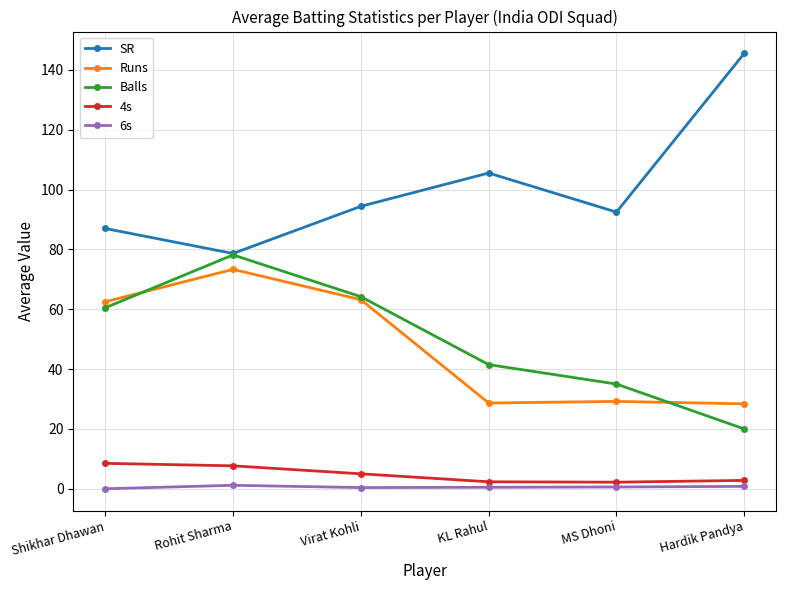

At which label does Balls reach its peak?

Rohit Sharma